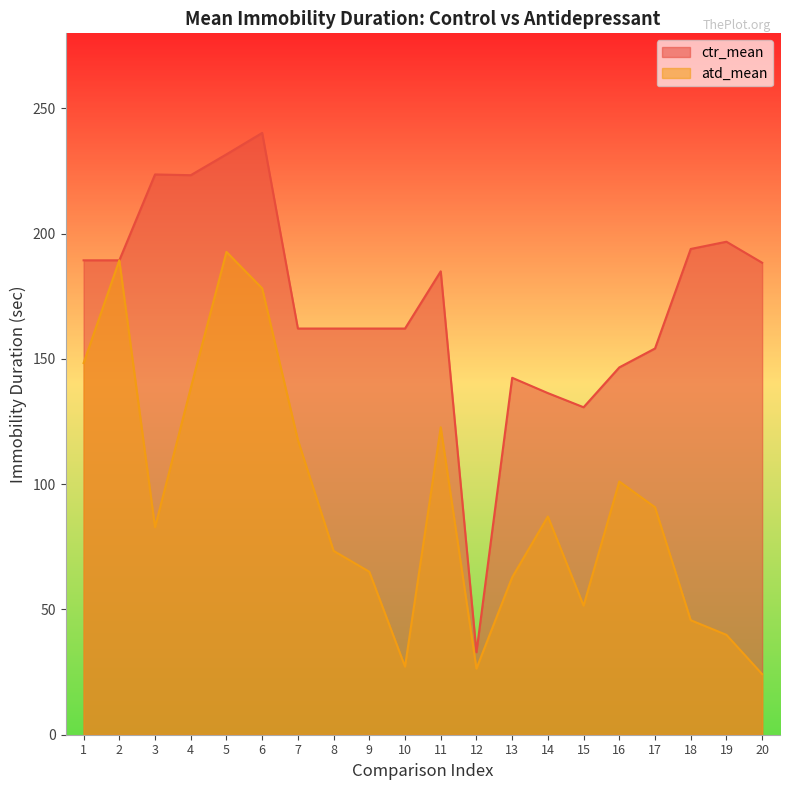

Which label corresponds to the largest value in the chart?

6